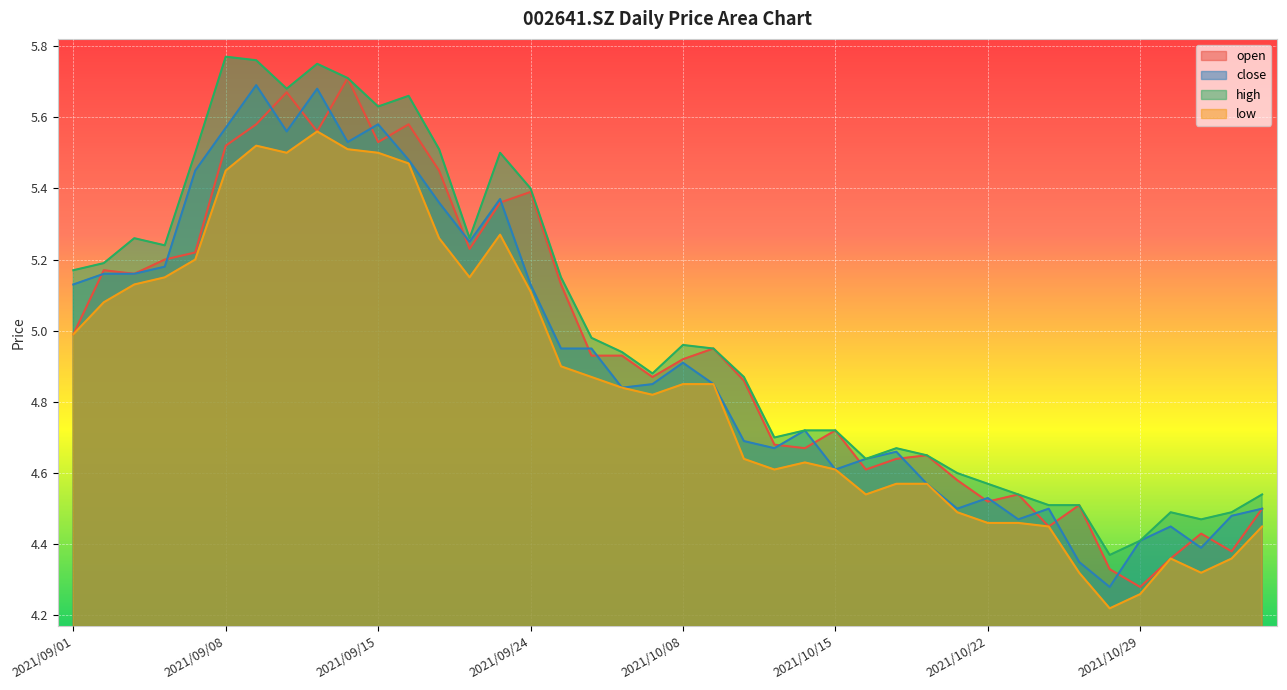

What position from the right is 2021/10/25?

9